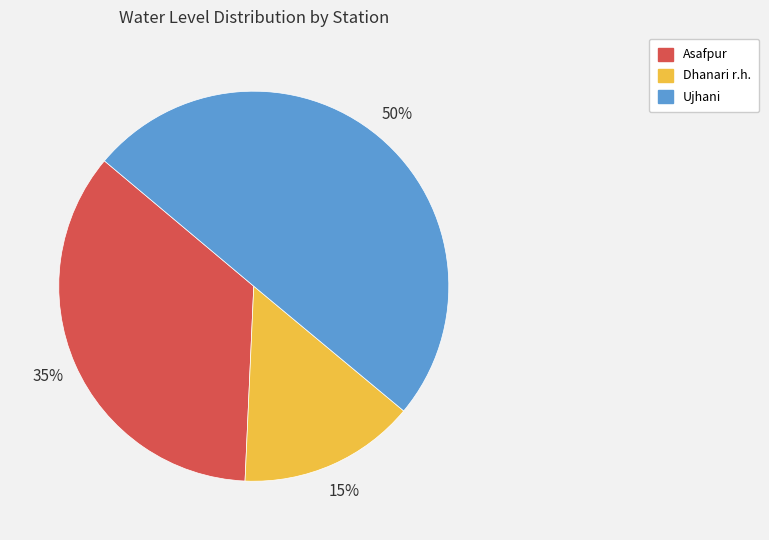

What is the smallest slice in the pie chart?

Dhanari r.h.